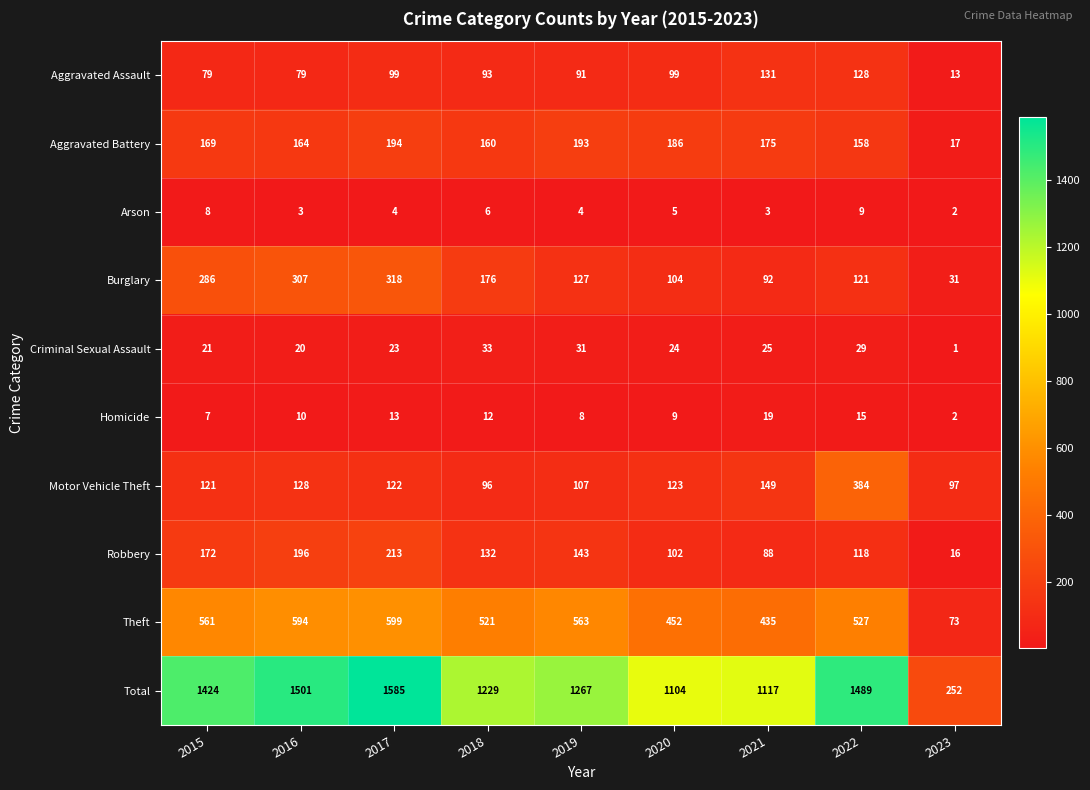

Which series has the largest range (max minus min)?

Total